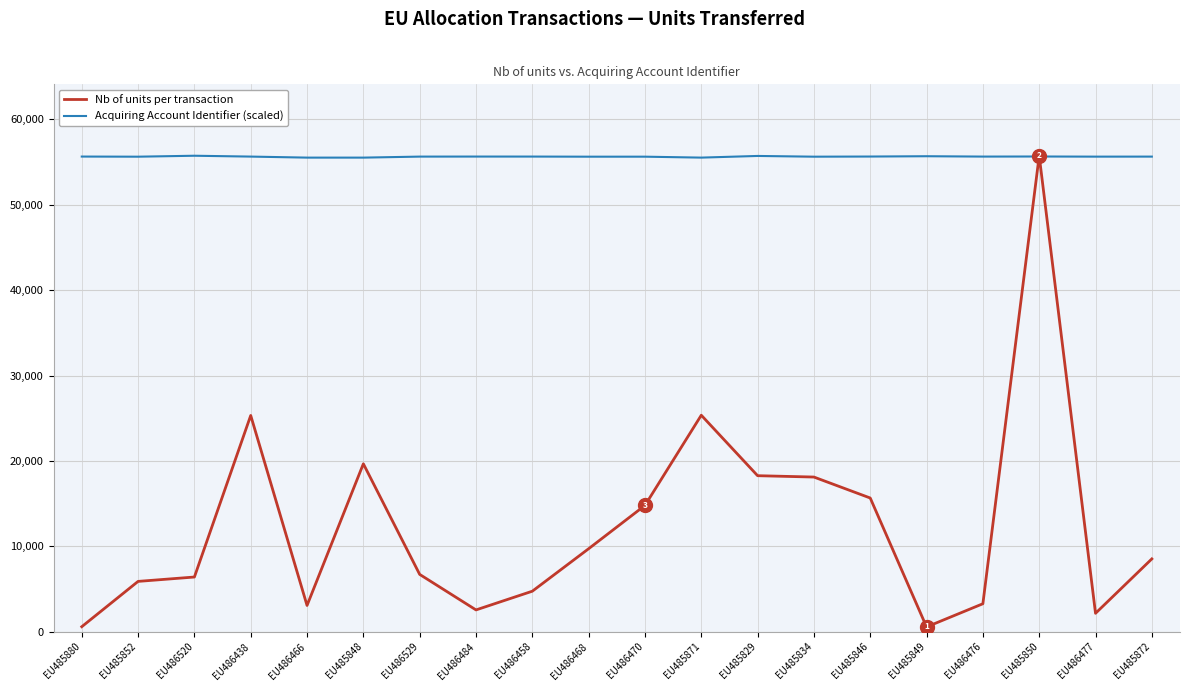

What are all the series names shown in the legend?

Nb of units per transaction, Acquiring Account Identifier (scaled)